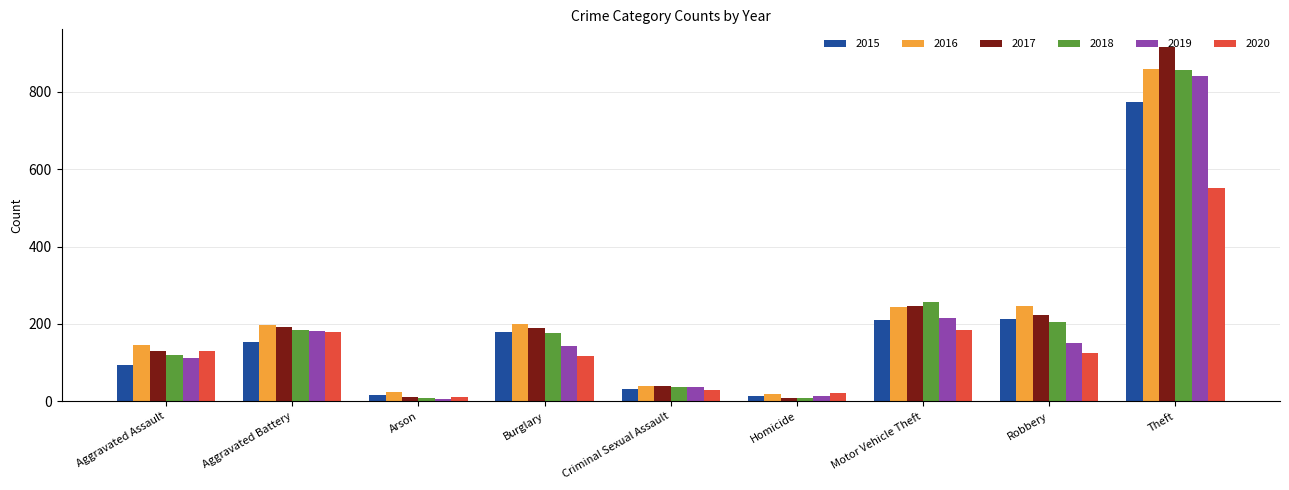

At how many categories does at least one series exceed 62?

6